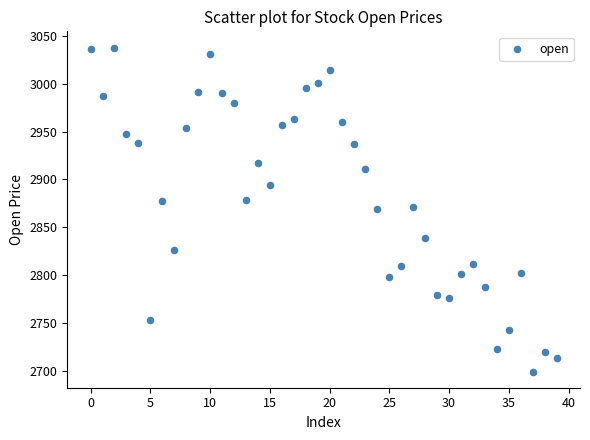

What is the range of Y values (max minus min)?

338.5